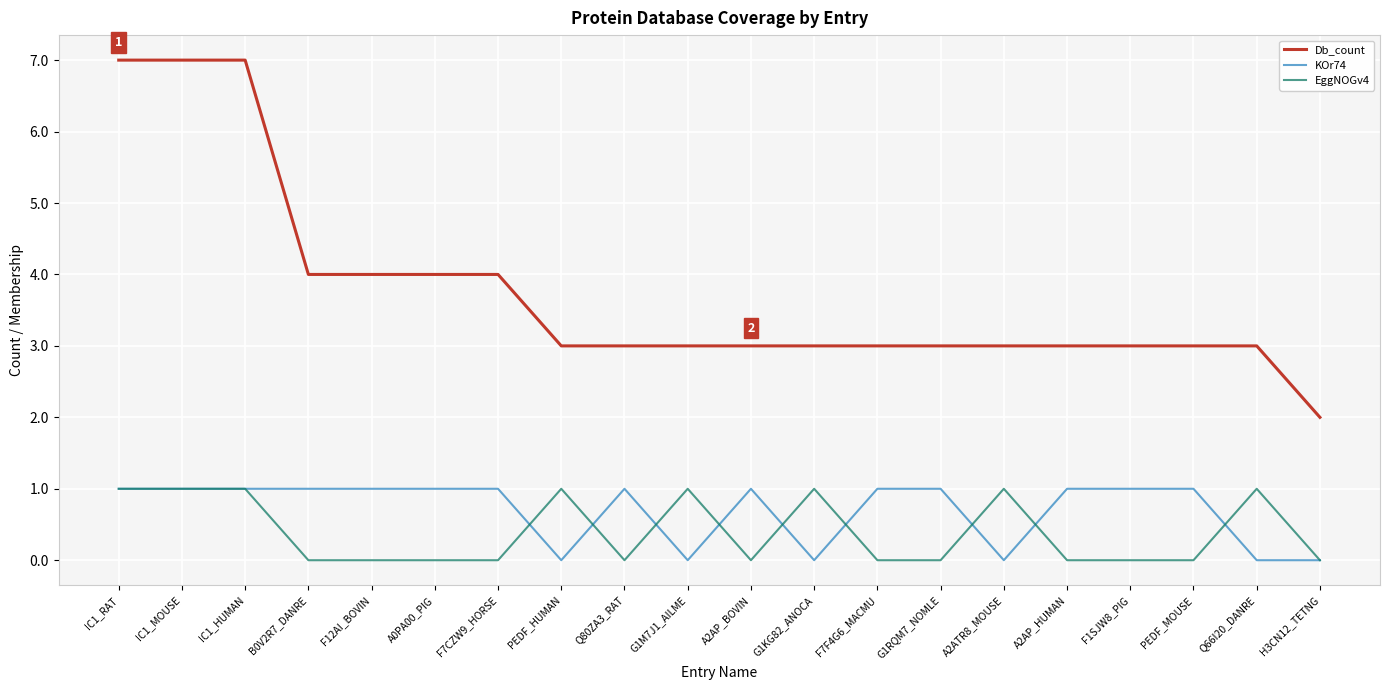

Does the chart have visible grid lines?

Yes